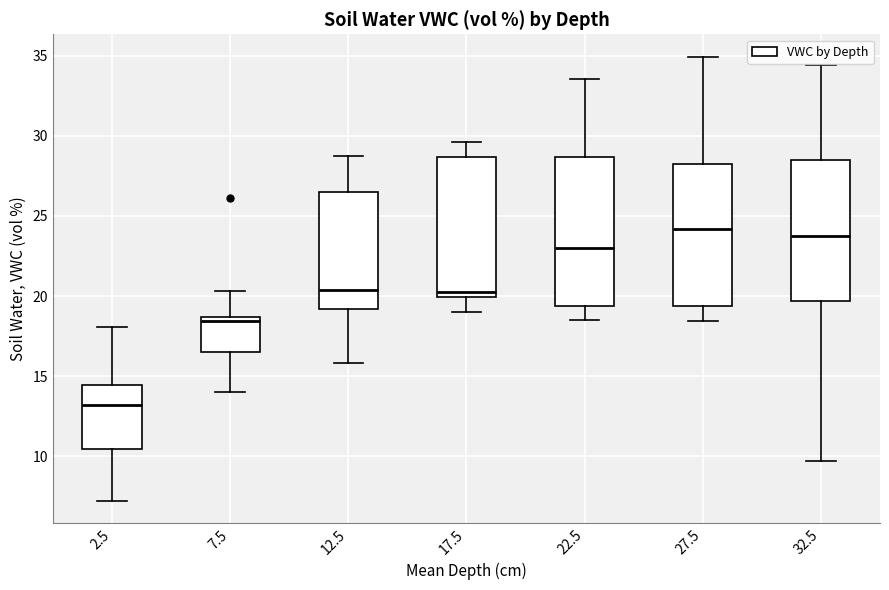

Where is the upper edge of the box at x = 2.5 on the y-axis? The values are not printed on the chart, so give them approximately, as read against the axis.

14.5